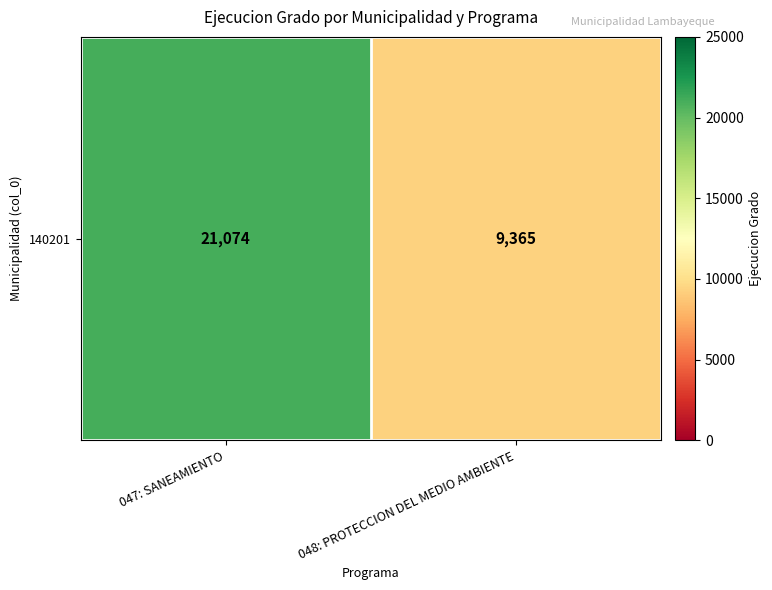

Reading left to right, list all the values displayed in this chart.

047: SANEAMIENTO=21074	048: PROTECCION DEL MEDIO AMBIENTE=9365